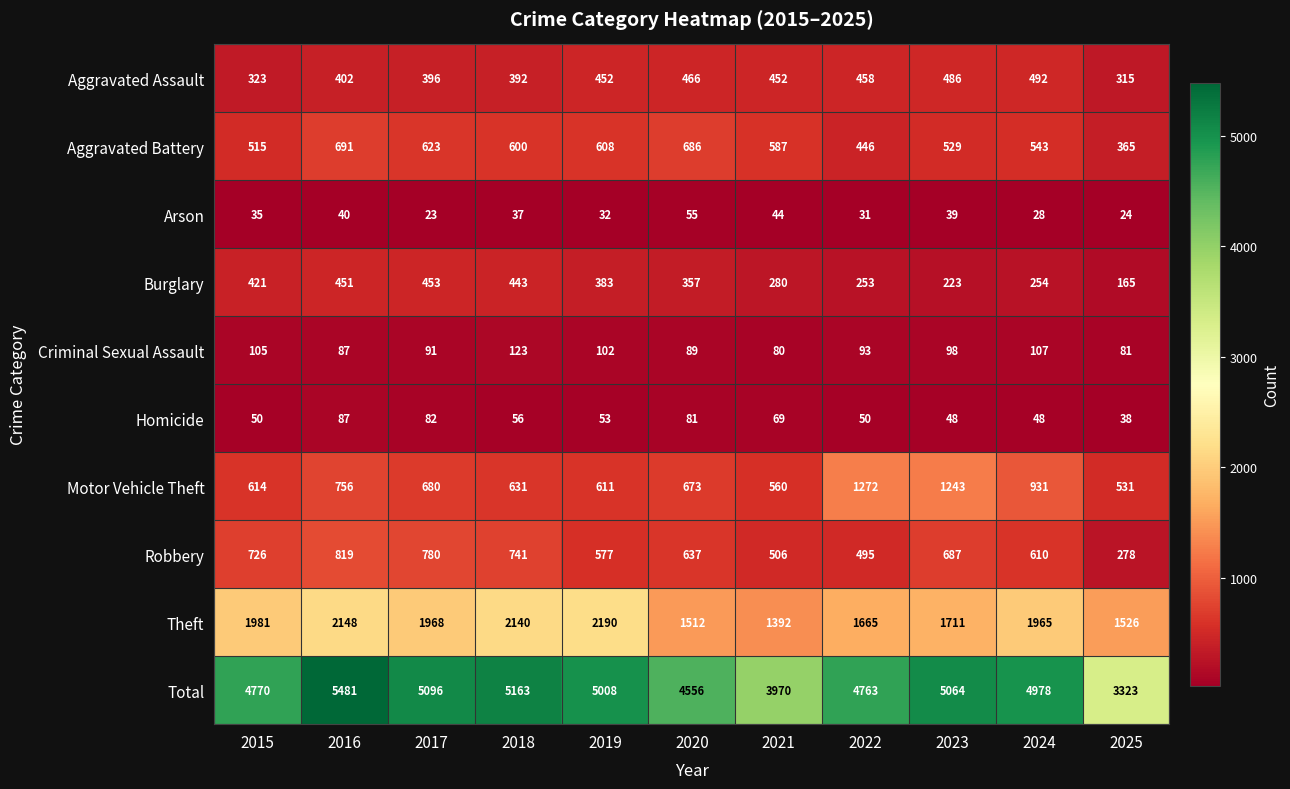

Rank the series by their maximum value, from highest to lowest.

Total, Theft, Motor Vehicle Theft, Robbery, Aggravated Battery, Aggravated Assault, Burglary, Criminal Sexual Assault, Homicide, Arson